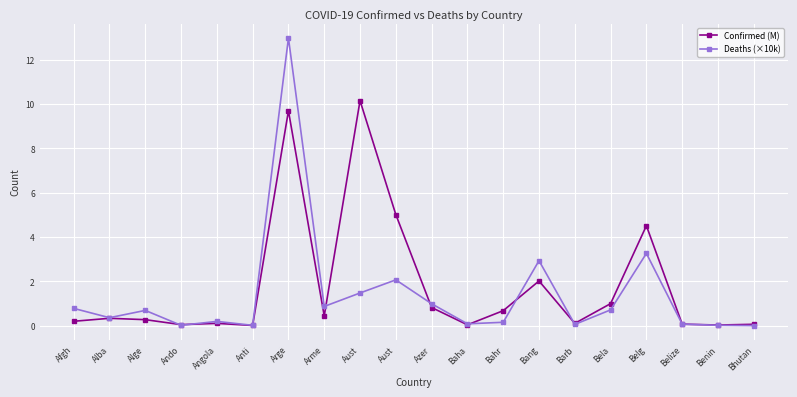

What is the sum of all Confirmed (M) values?

35.6